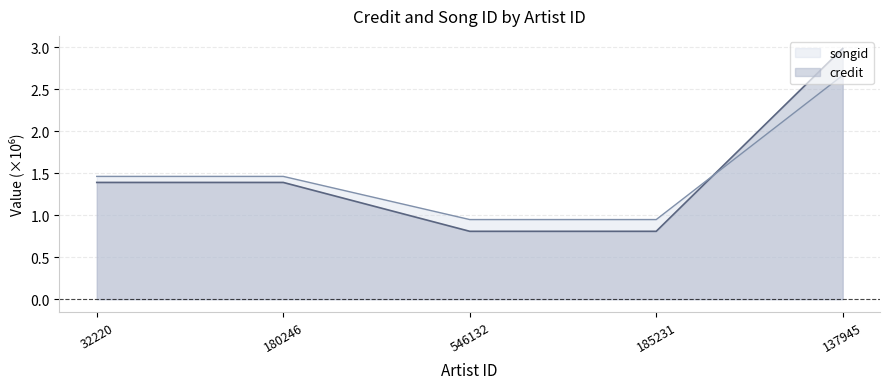

Reading right to left, extract all data points from this chart.

credit: 3.0	0.8	0.8	1.4	1.4
songid: 2.7	0.9	0.9	1.5	1.5